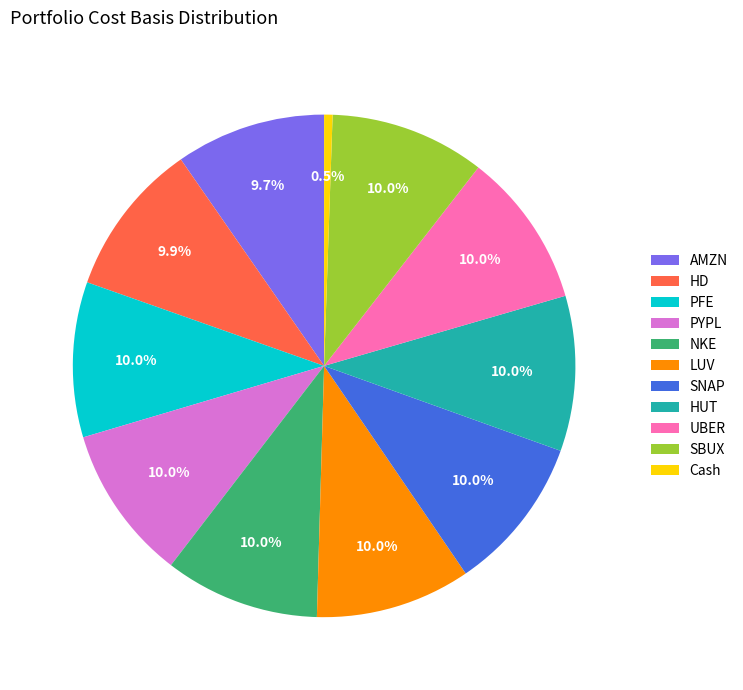

To the nearest percent, what percentage of the pie is NKE?

10%